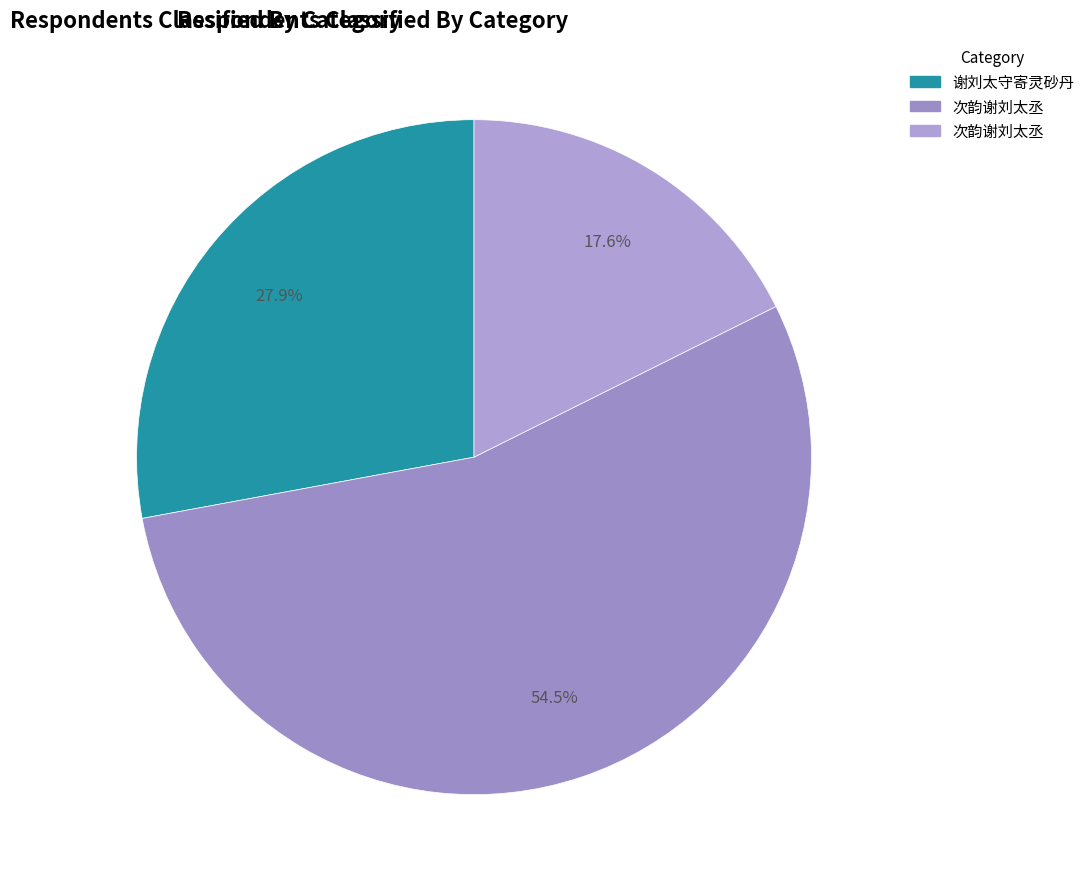

Count the number of slices in the pie.

3